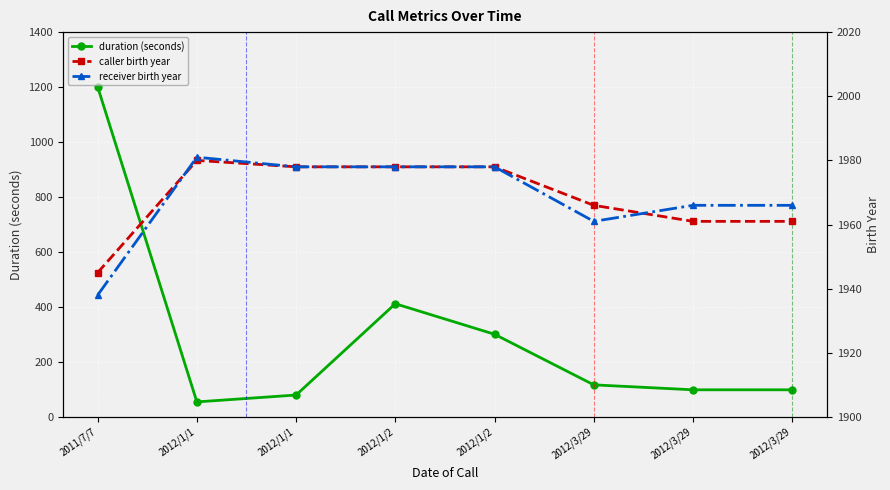

The value of caller birth year at 2012/3/29 is 1966. True or false?

True